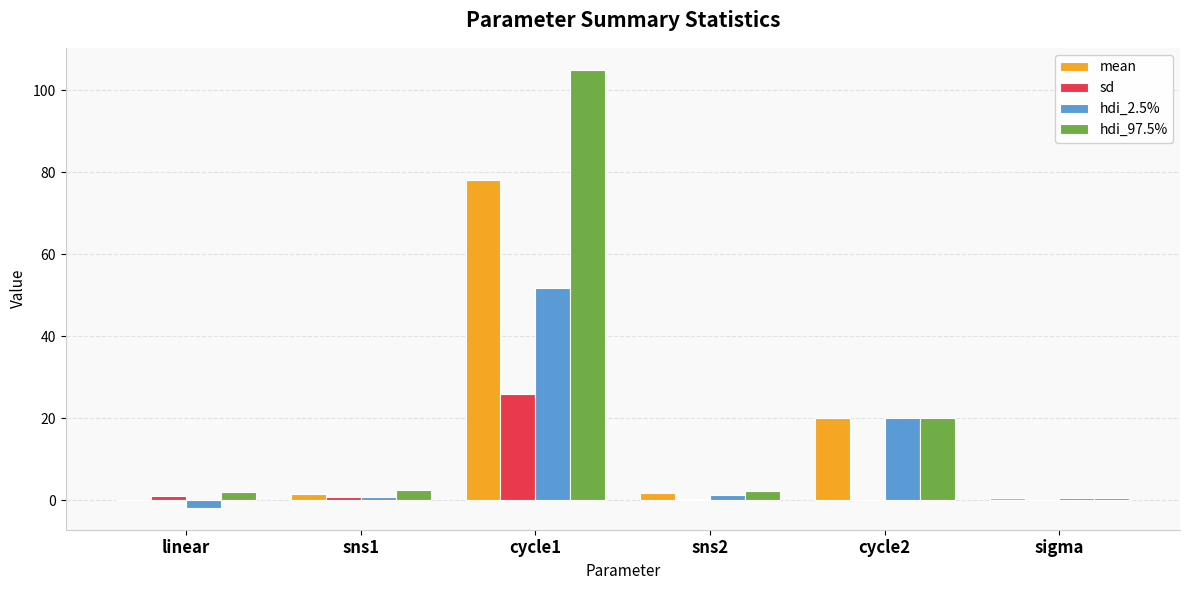

Which series has the largest total across all categories?

hdi_97.5%